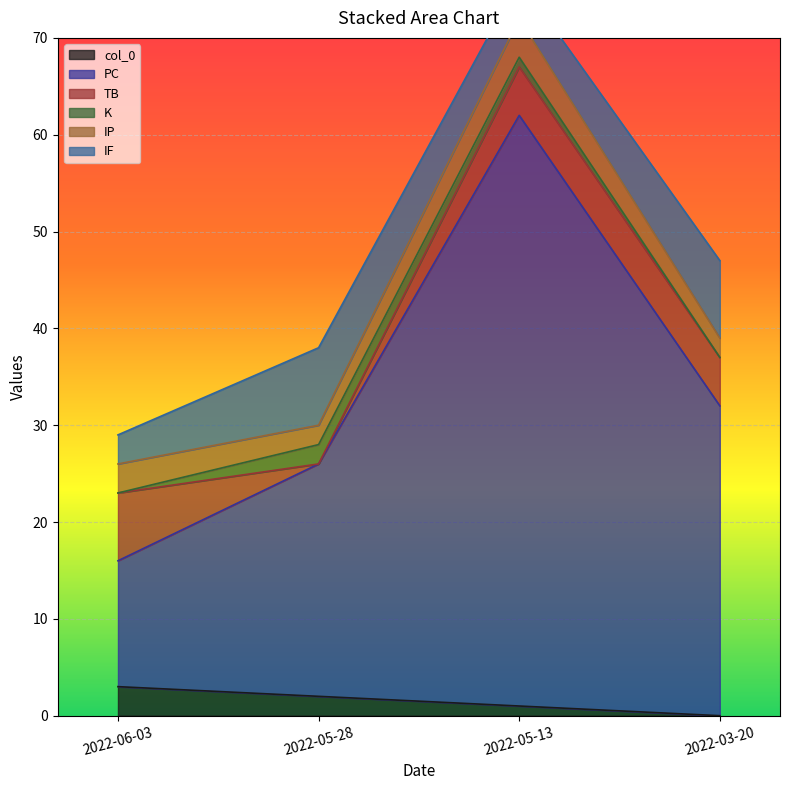

Rank the categories by TB value from highest to lowest.

2022-06-03, 2022-03-20, 2022-05-13, 2022-05-28